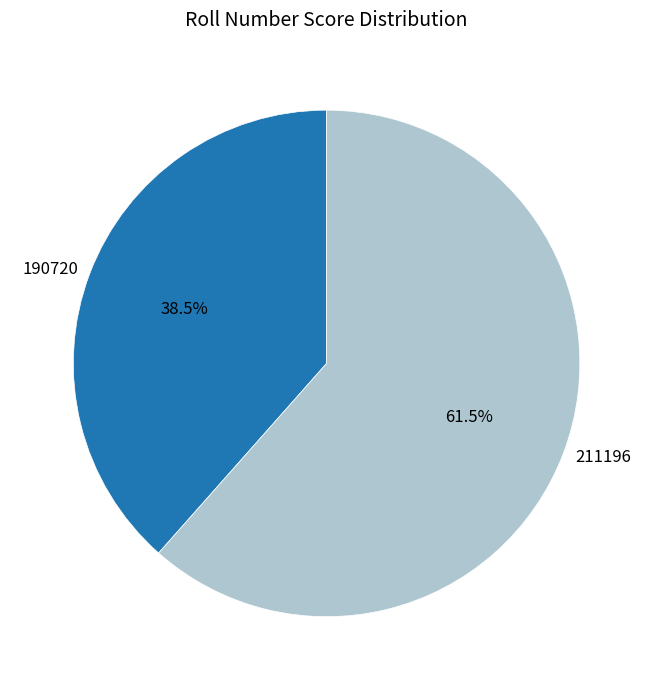

Which has a higher value, 211196 or 190720?

211196